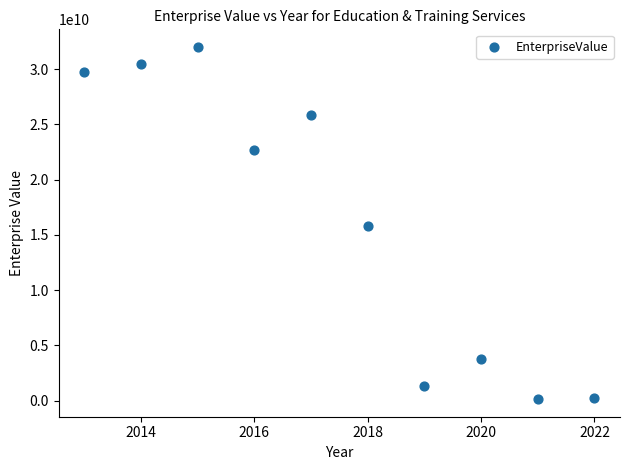

What is the average Y value?

16201498597.3